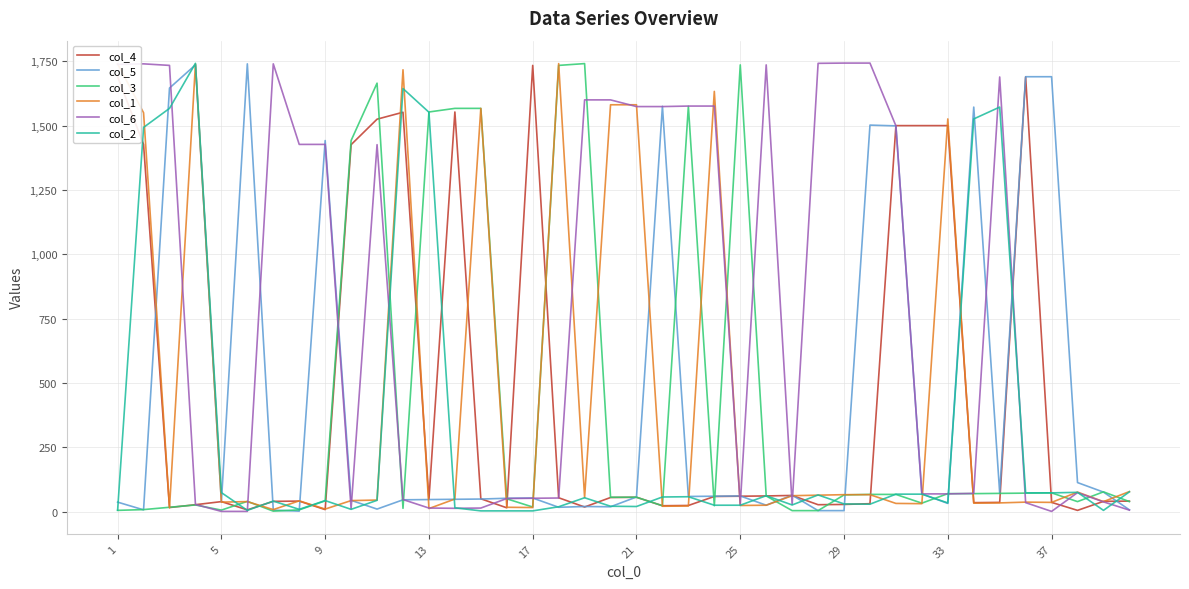

Which series has the largest total across all categories?

col_6